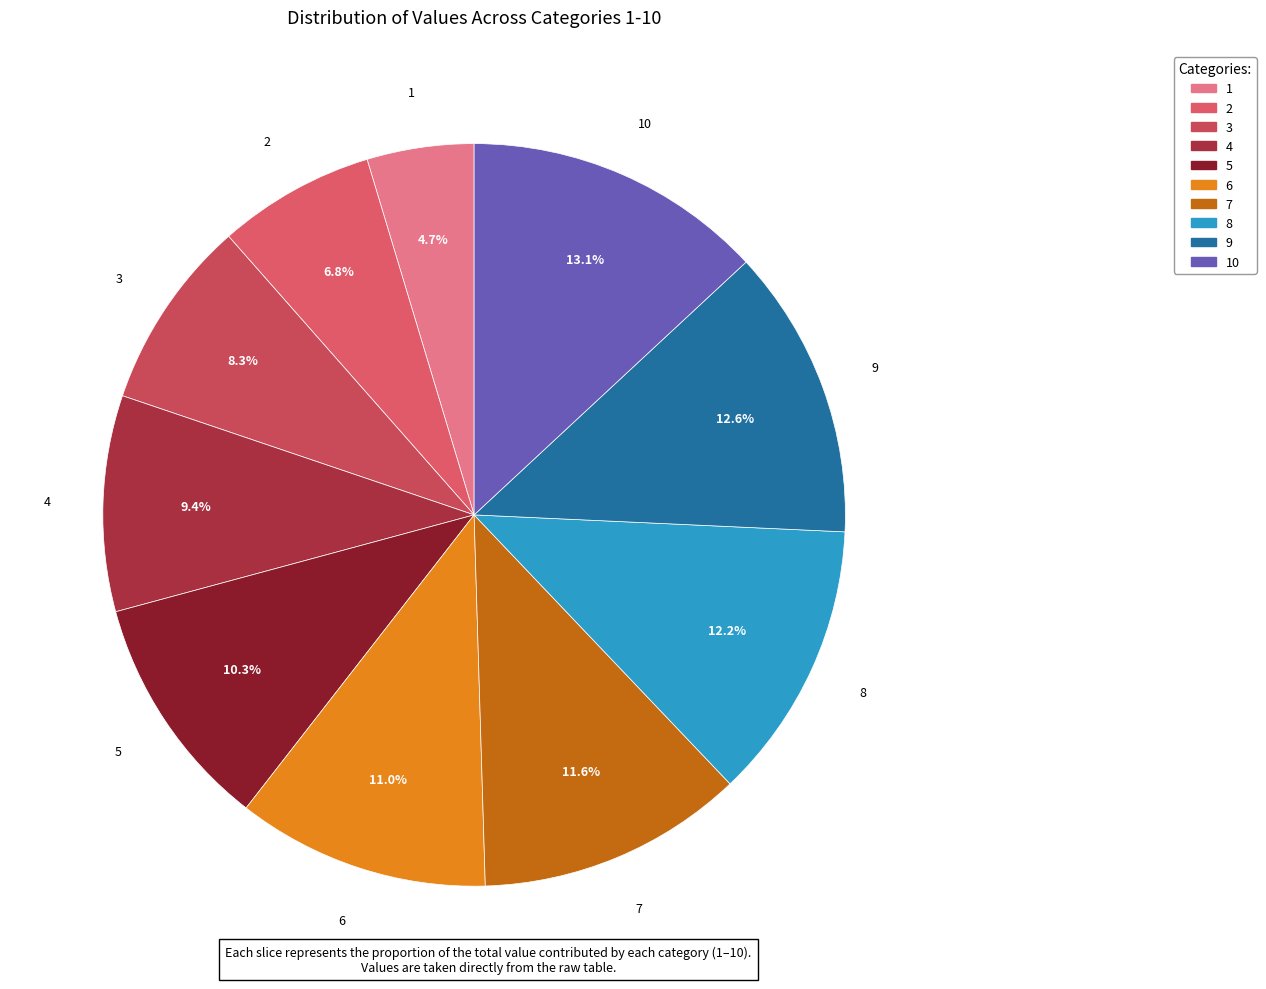

What percentage do 3 and 5 together represent?

18.6%